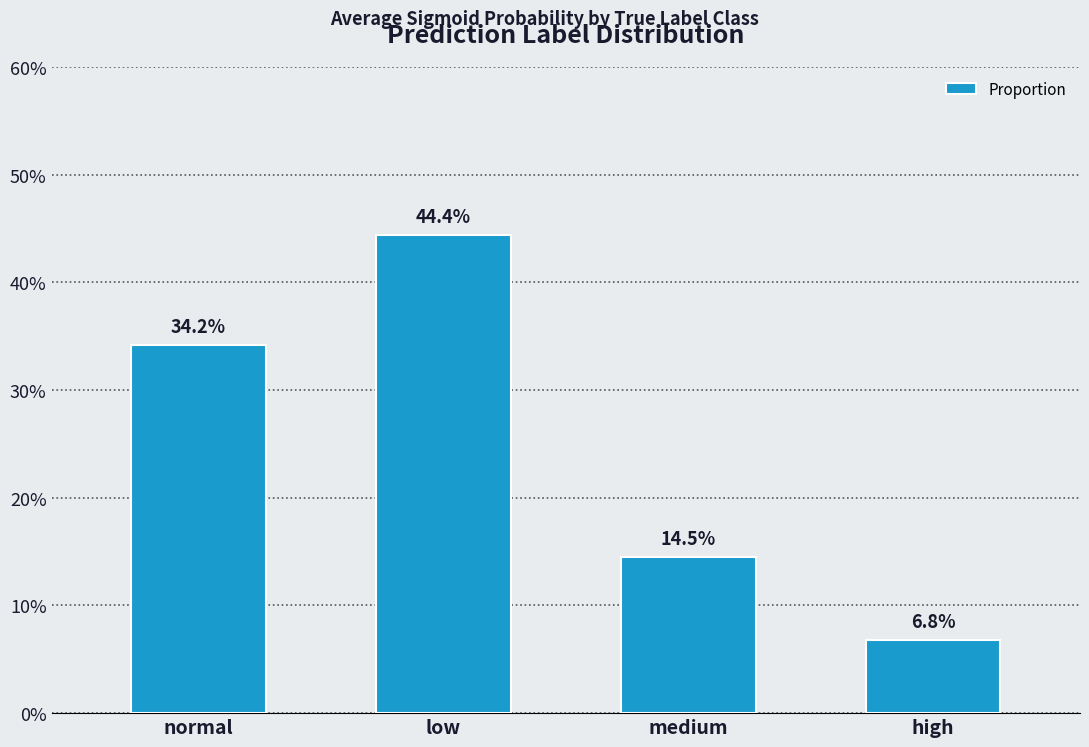

Does the chart contain any negative values?

No